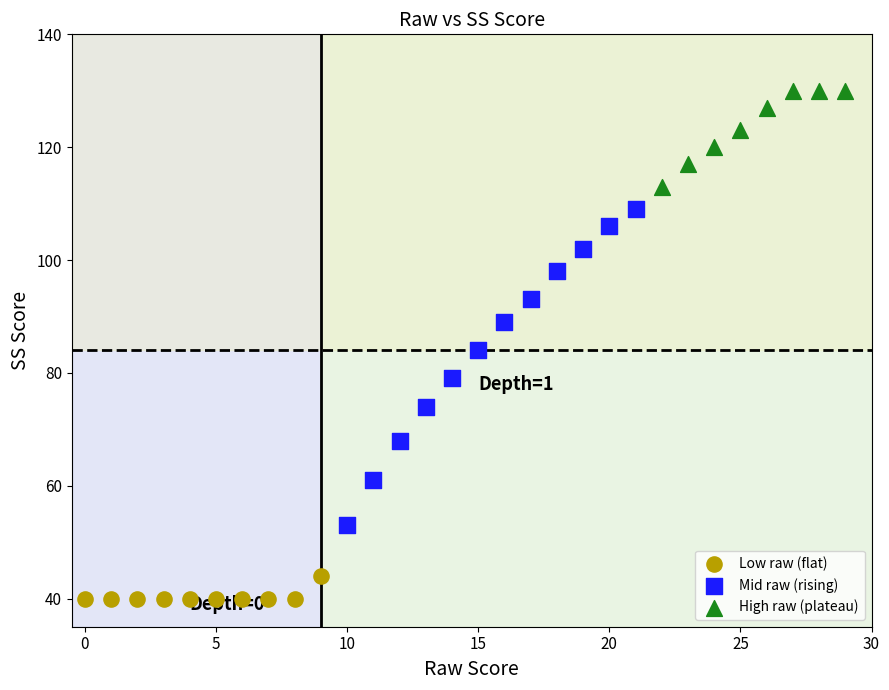

Which series contains the lowest Y value?

Low raw (flat)